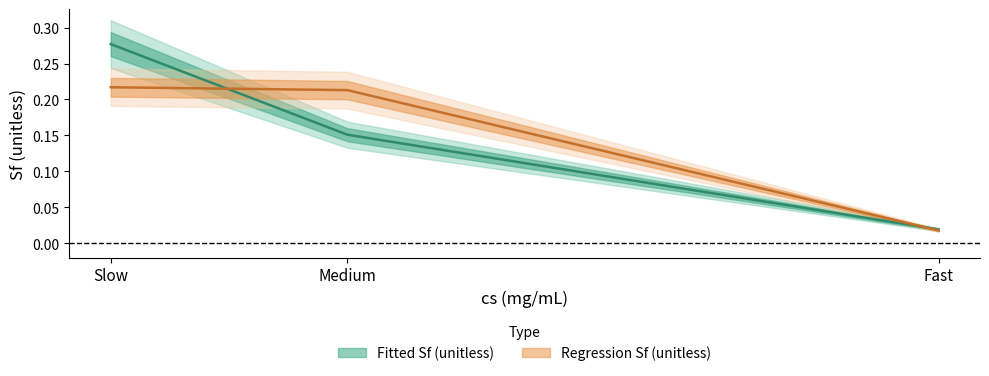

Is it true that the value at Medium is 0.2?

True